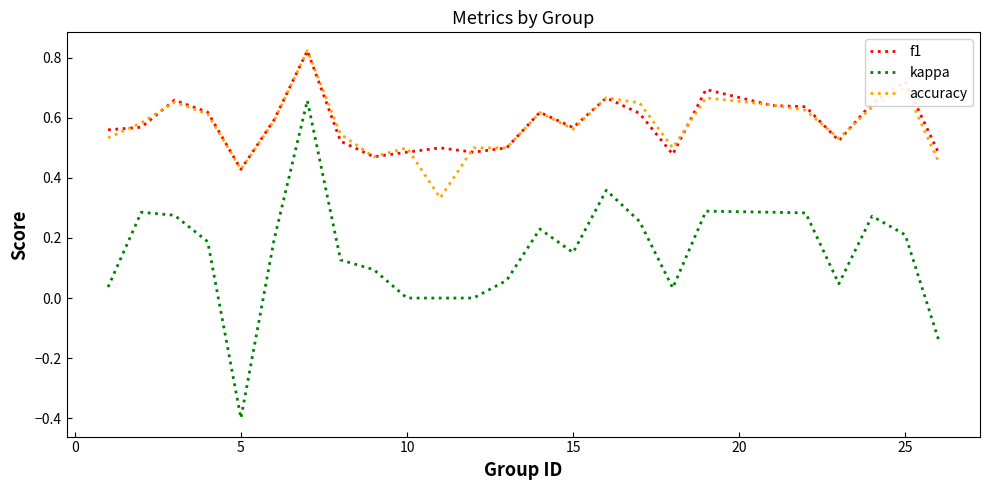

True or false: accuracy and kappa cross at least once.

False